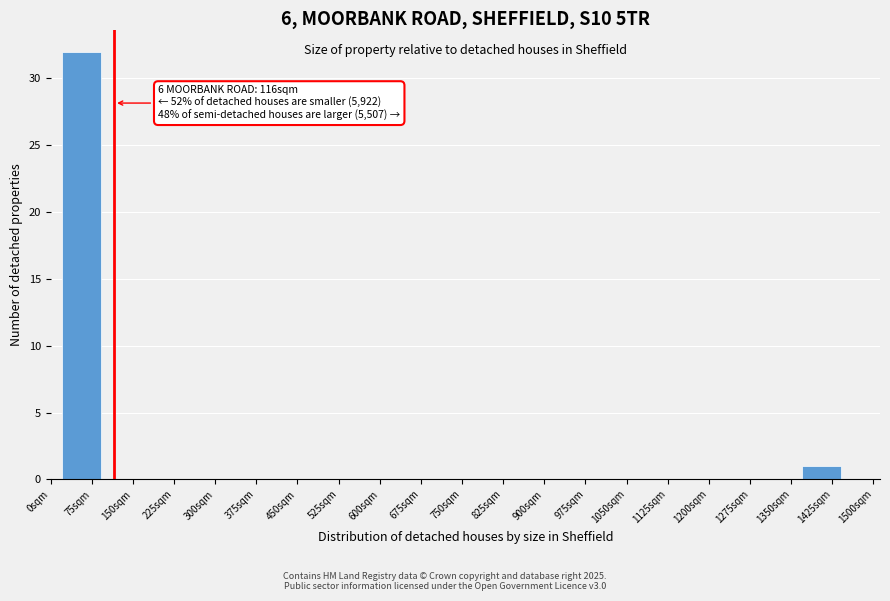

Over which range of the x-axis is the bar tallest?

20 to 90